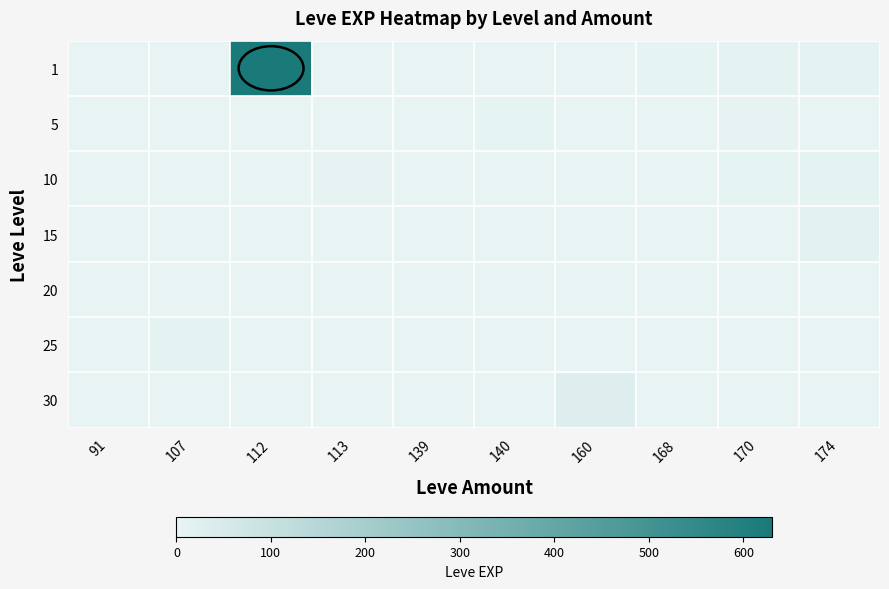

Which category has the lowest value across all series?

91